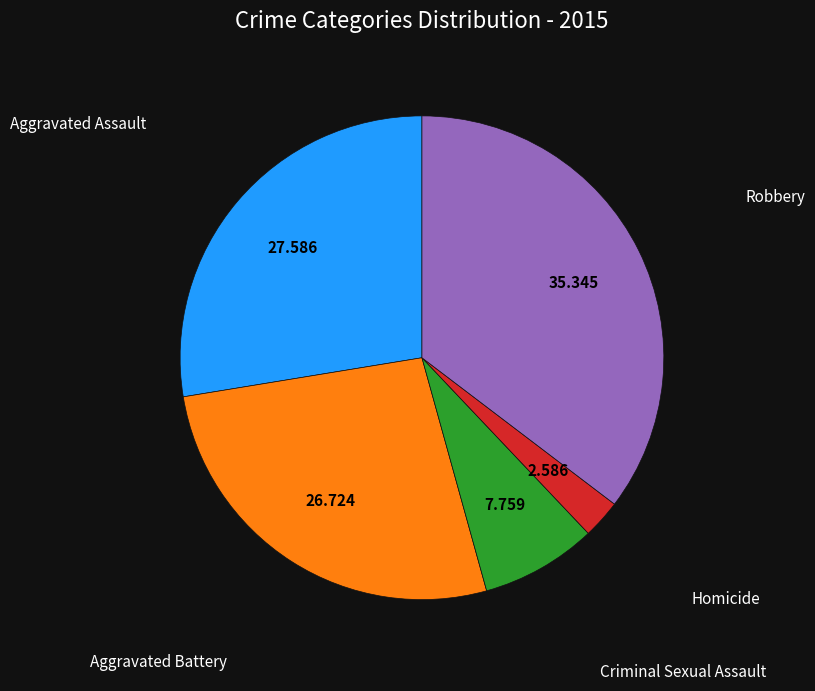

Does any single category account for the majority?

No